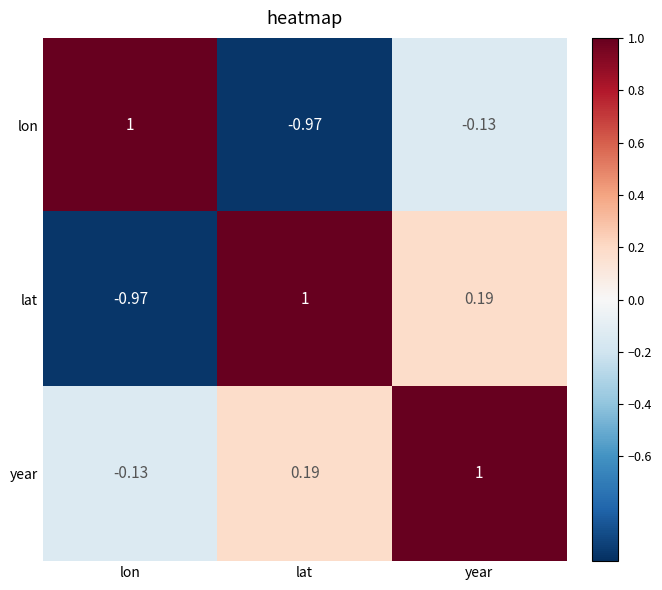

What is the greatest value displayed?

1.0